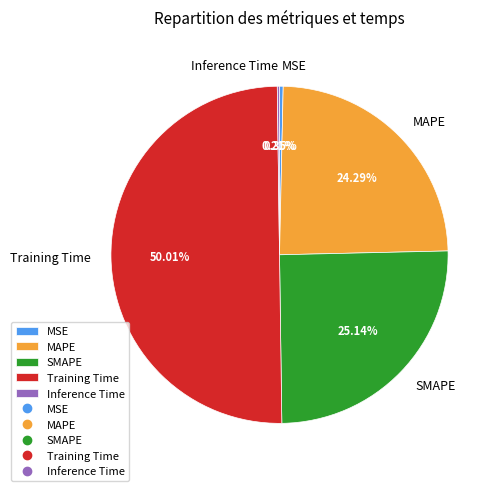

What is the majority slice?

Training Time